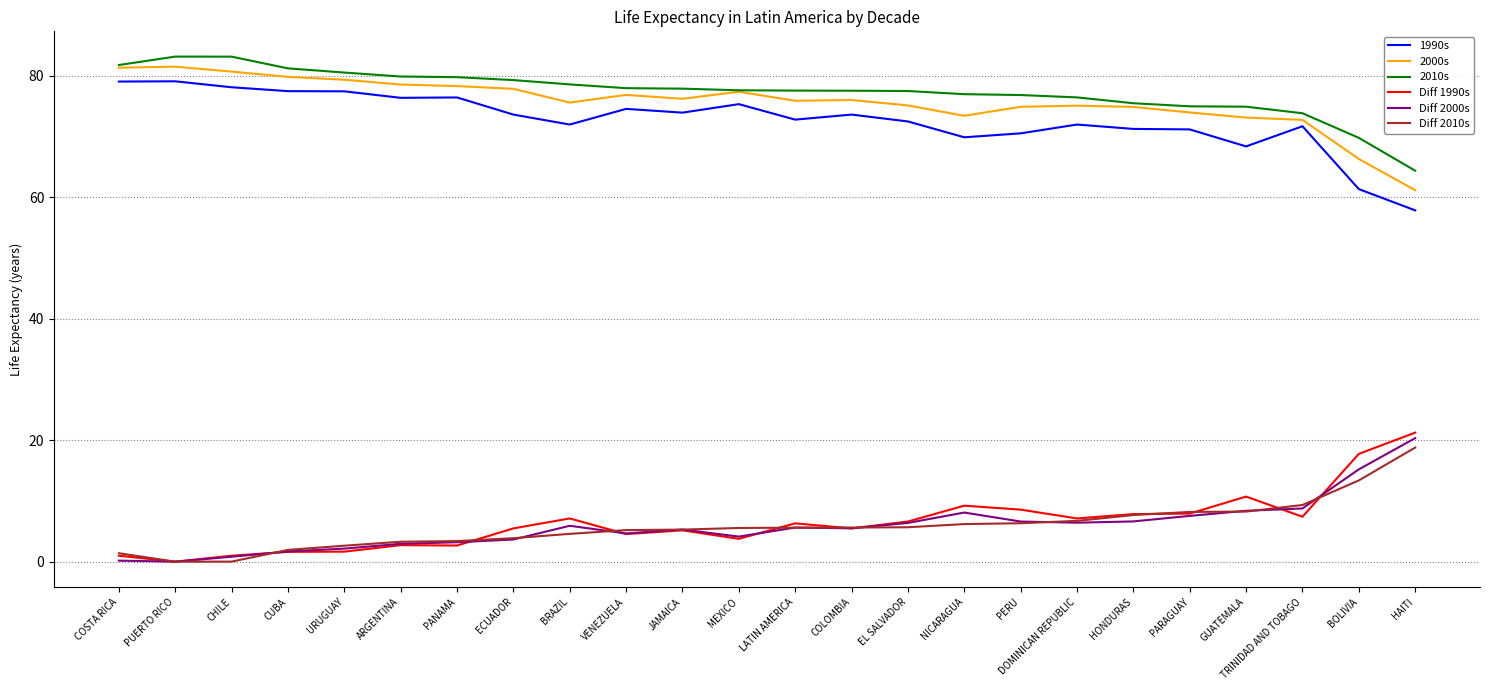

At how many categories does at least one series exceed 44?

24